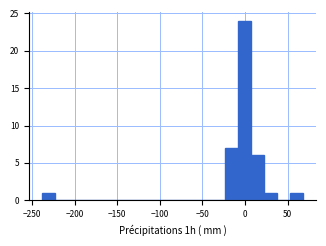

Read against the x-axis, roughly where is the centre of the tallest bar?

0